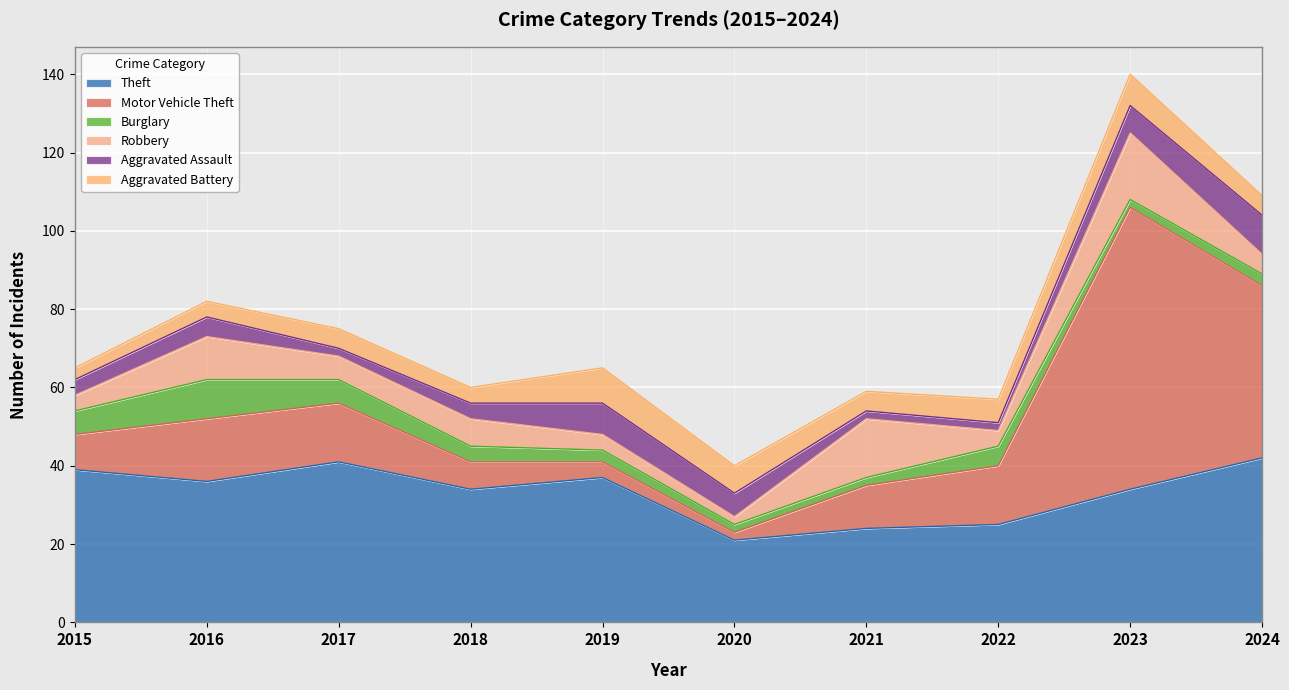

Which series has the largest total across all categories?

Theft